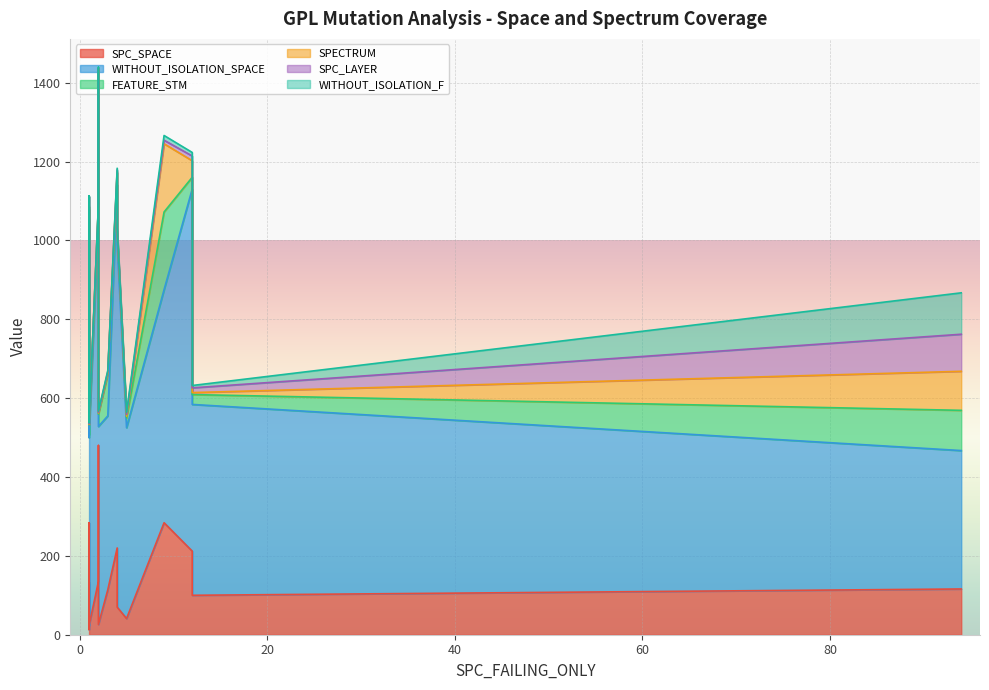

What is the difference between the maximum and minimum values in the WITHOUT_ISOLATION_SPACE series?

570